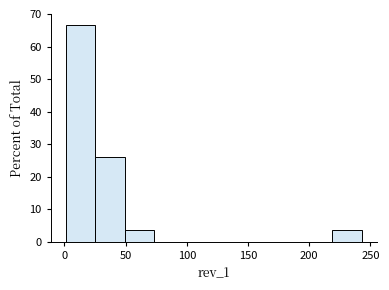

Reading left to right, transcribe this chart: for each bar, give the range it covers on the x-axis and its height. Neither the bar edges nor the heights are printed on the chart, so give them approximately, as read against the axes.

0 to 25: 67
25 to 50: 26
50 to 75: 4
75 to 100: 0
100 to 120: 0
120 to 145: 0
145 to 170: 0
170 to 195: 0
195 to 220: 0
220 to 245: 4